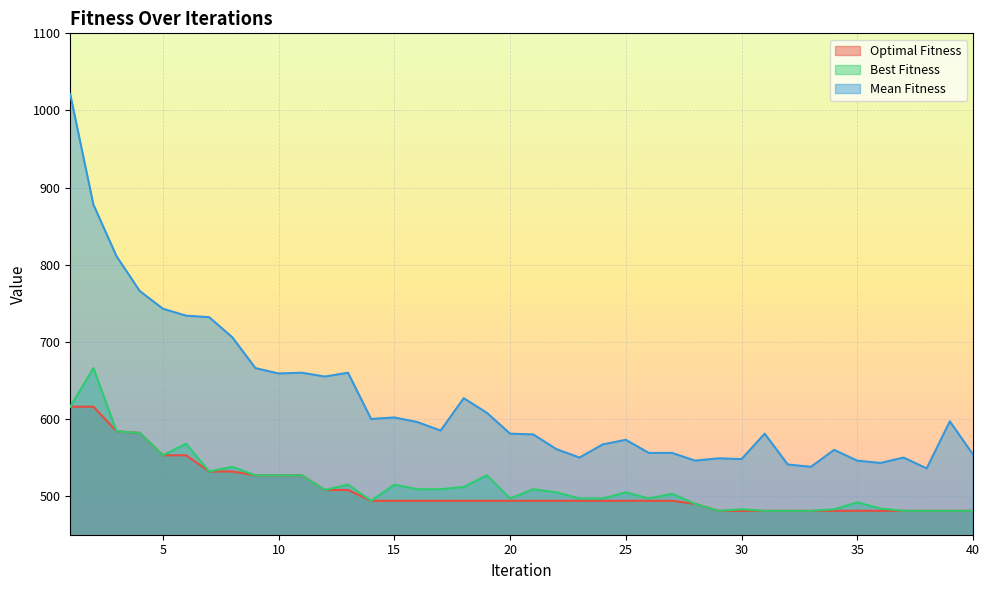

Where does the Mean Fitness series first go above 585?

1